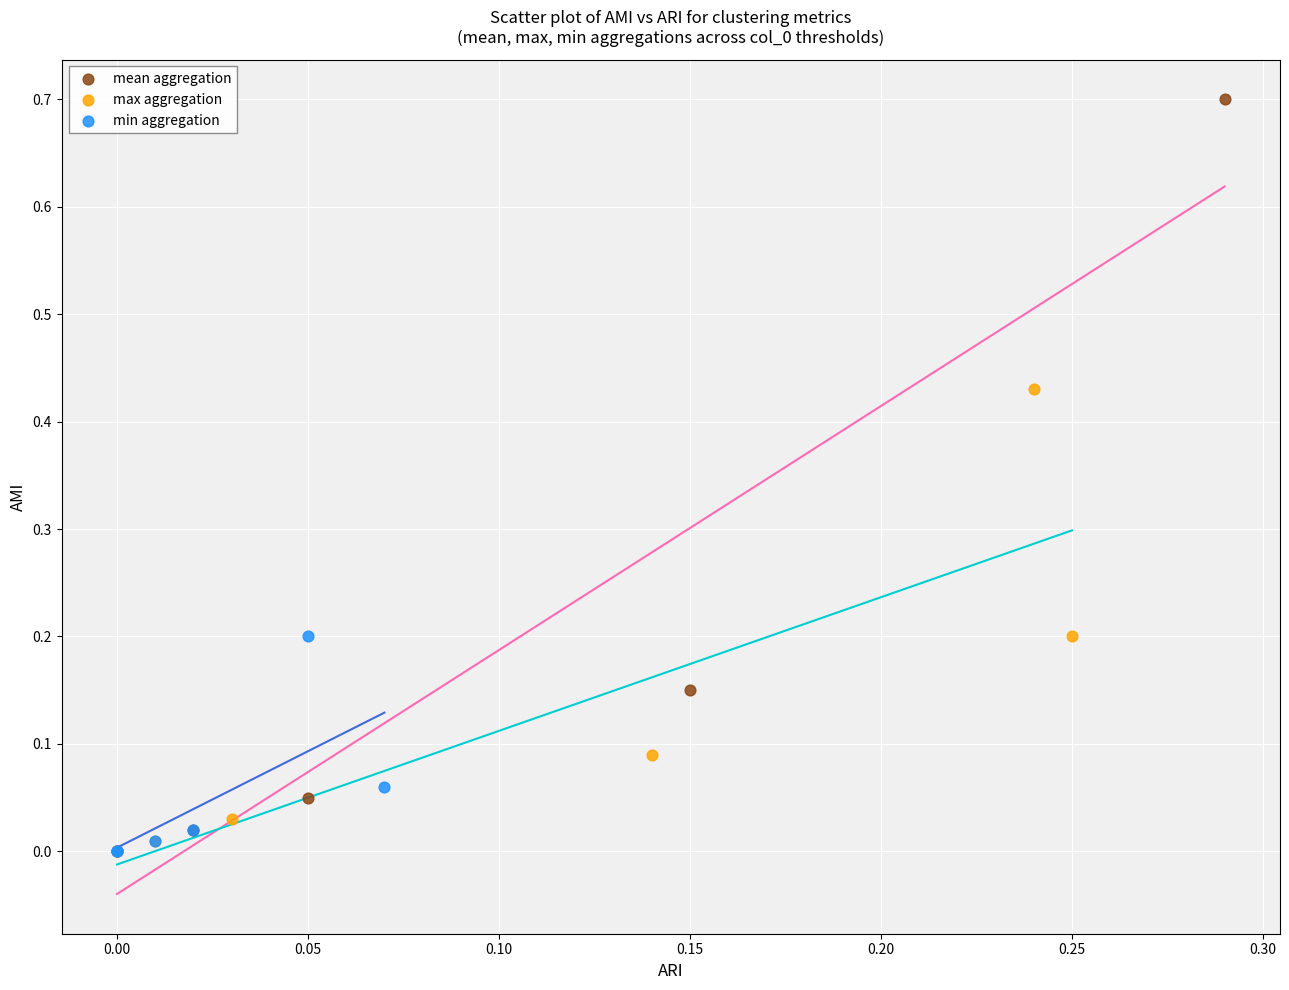

What are all the series names shown in the legend?

mean aggregation, max aggregation, min aggregation